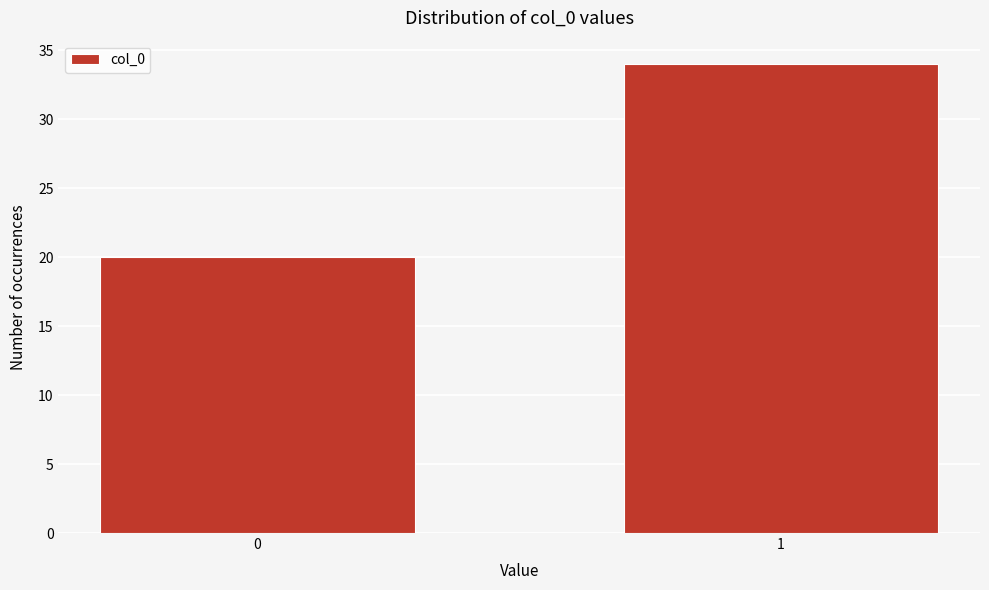

Reading right to left, list all the values displayed in this chart.

34	20